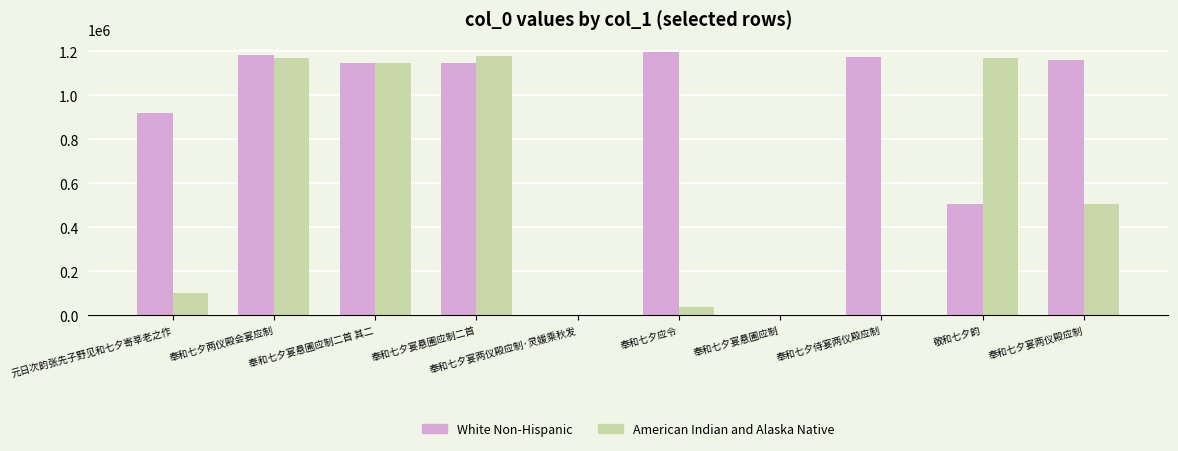

Which series has the widest spread of values?

White Non-Hispanic